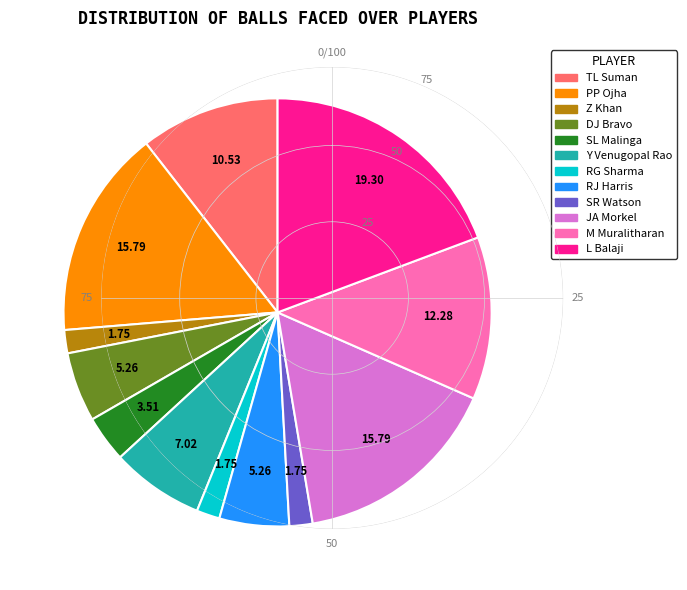

How many segments does this pie chart have?

12